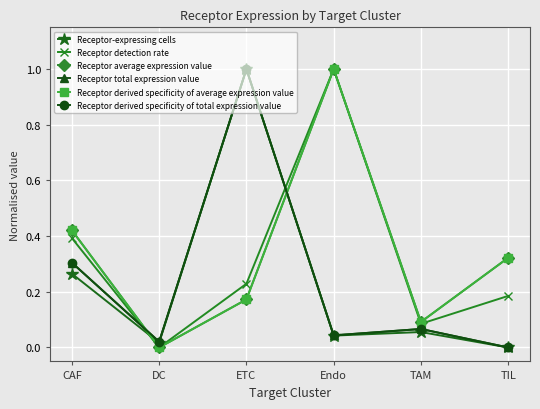

Is this an area chart (filled region under the line)?

No